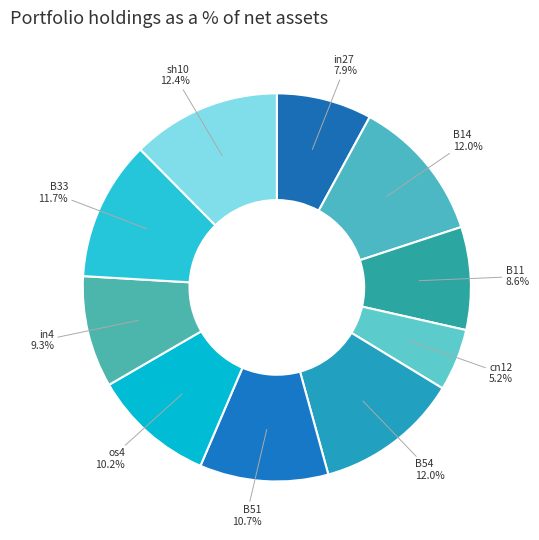

To the nearest percent, what percentage of the pie is B51?

11%